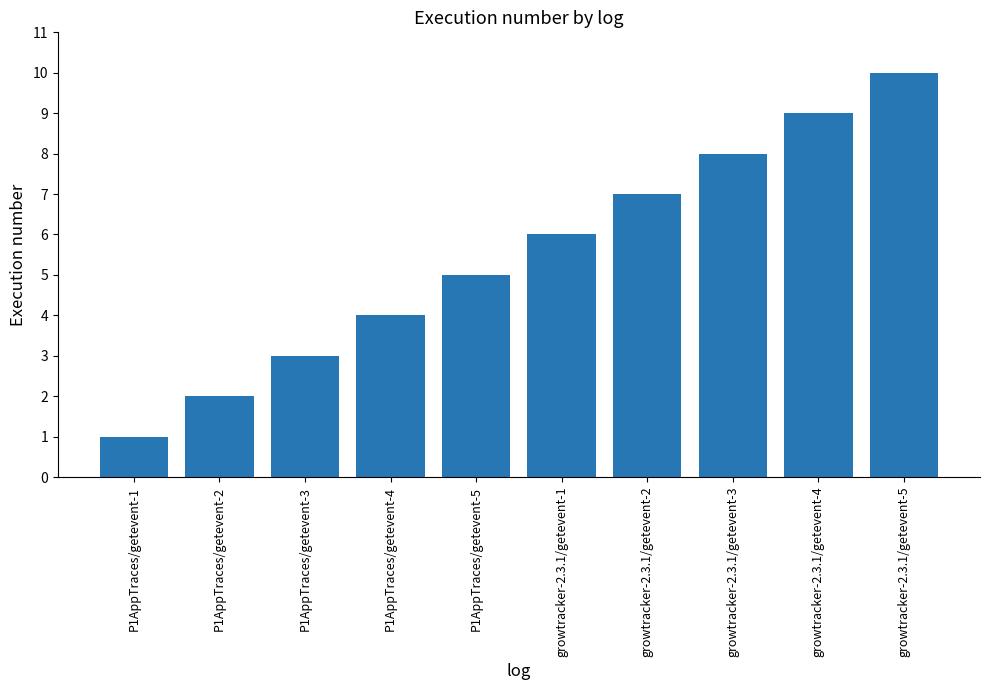

What is the change in value from P1AppTraces/getevent-1 to P1AppTraces/getevent-4?

+3